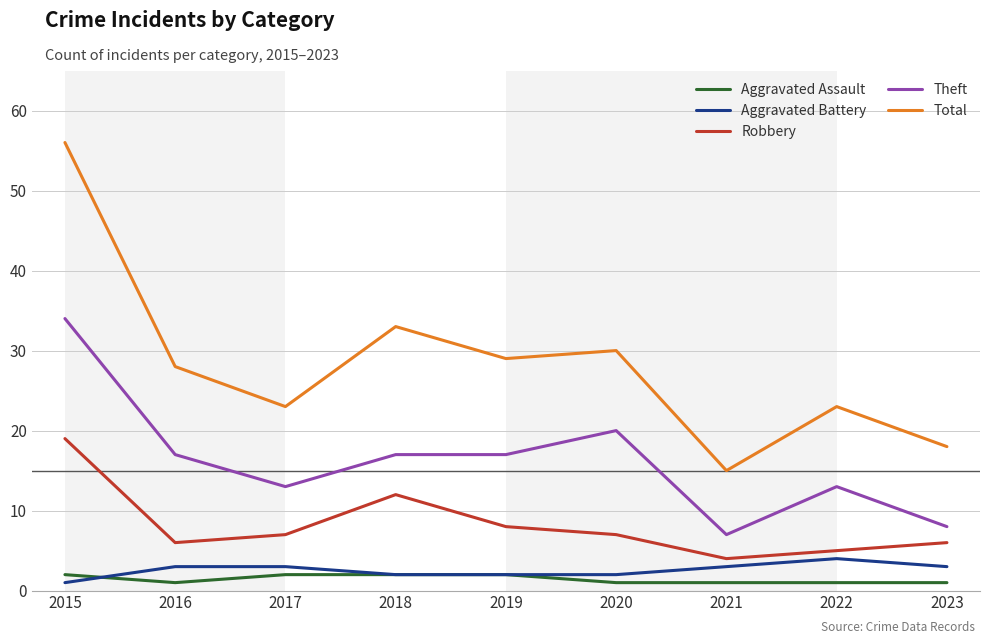

True or false: Aggravated Battery and Theft cross at least once.

False